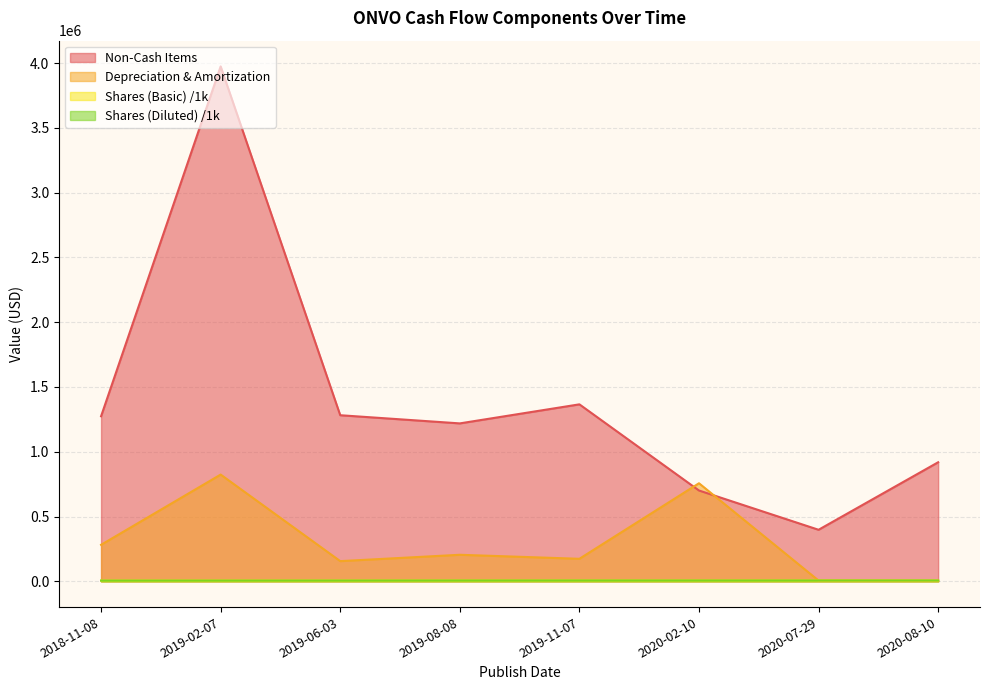

What is the difference between the maximum and minimum values in the Shares (Basic) series?

829.8